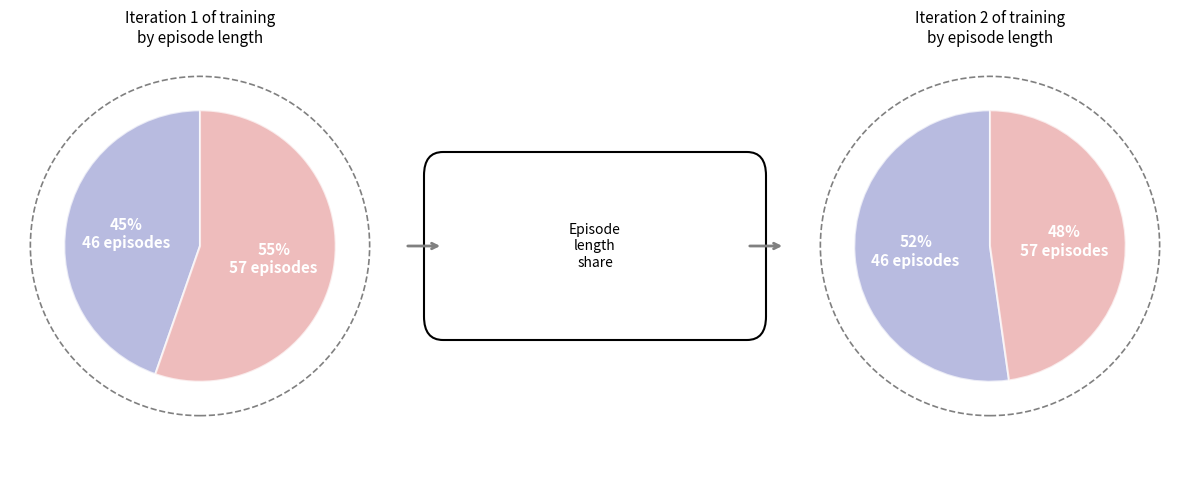

Combined, what portion of the pie is 57 episodes and 46 episodes?

100.0%